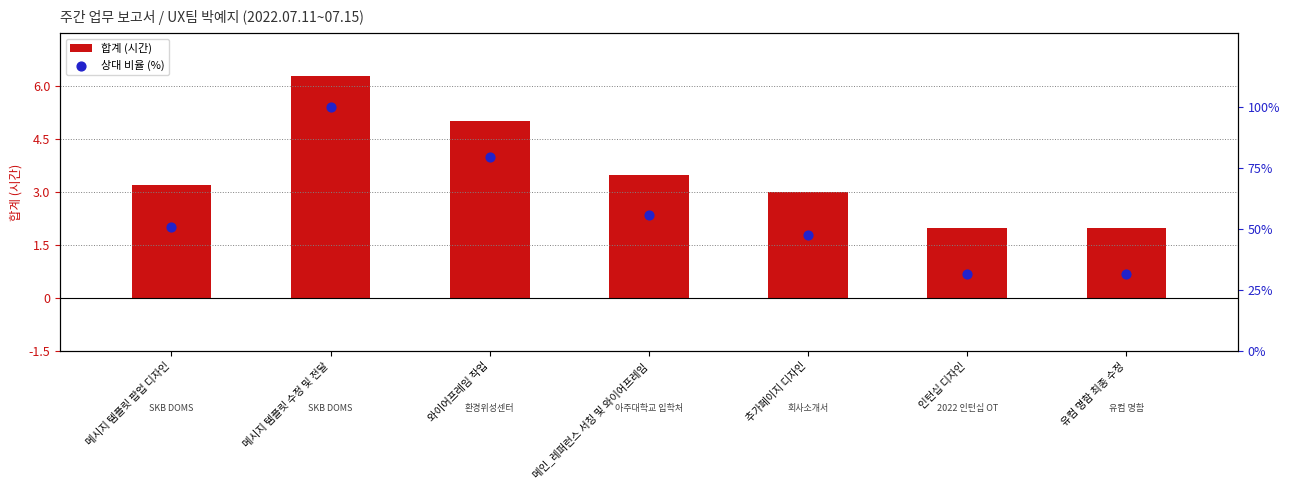

At which category is the sum across all series the highest?

메시지 템플릿 수정 및 전달